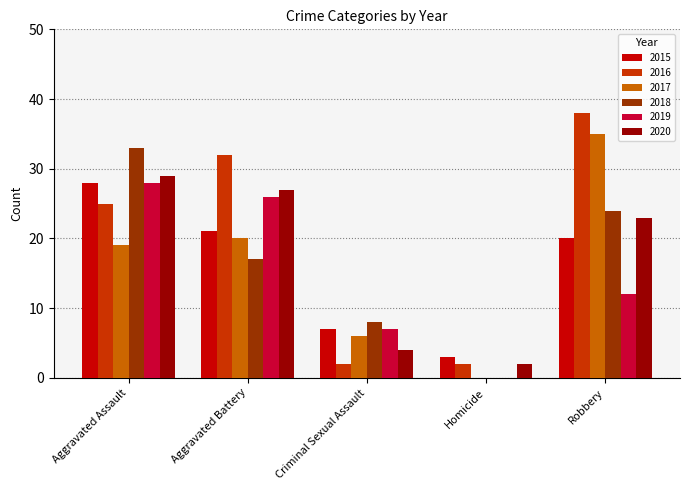

Which label corresponds to the largest value in the chart?

Robbery